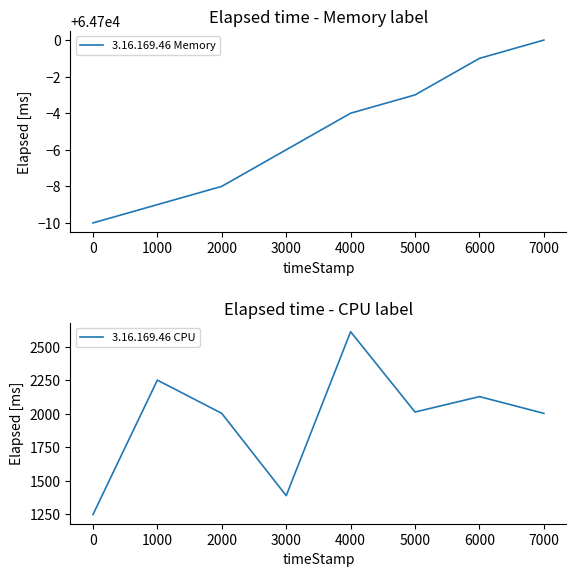

True or false: 3.16.169.46 CPU and 3.16.169.46 Memory cross at least once.

False